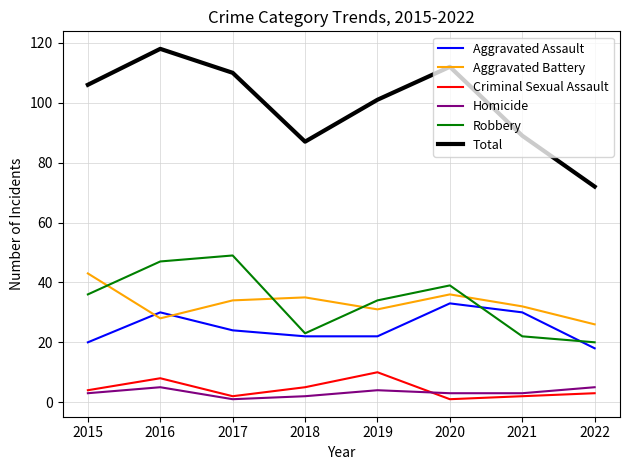

Does the chart have visible grid lines?

Yes